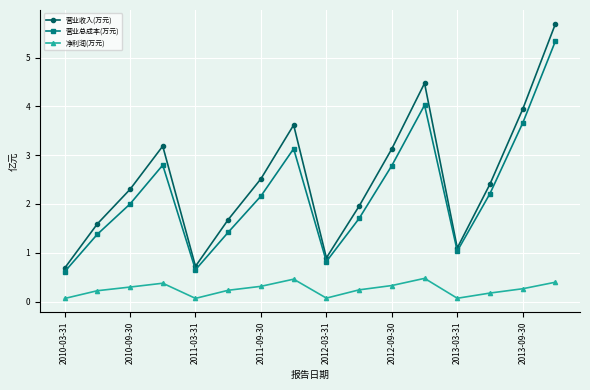

What is the sum of all 营业收入(万元) values?

39.9